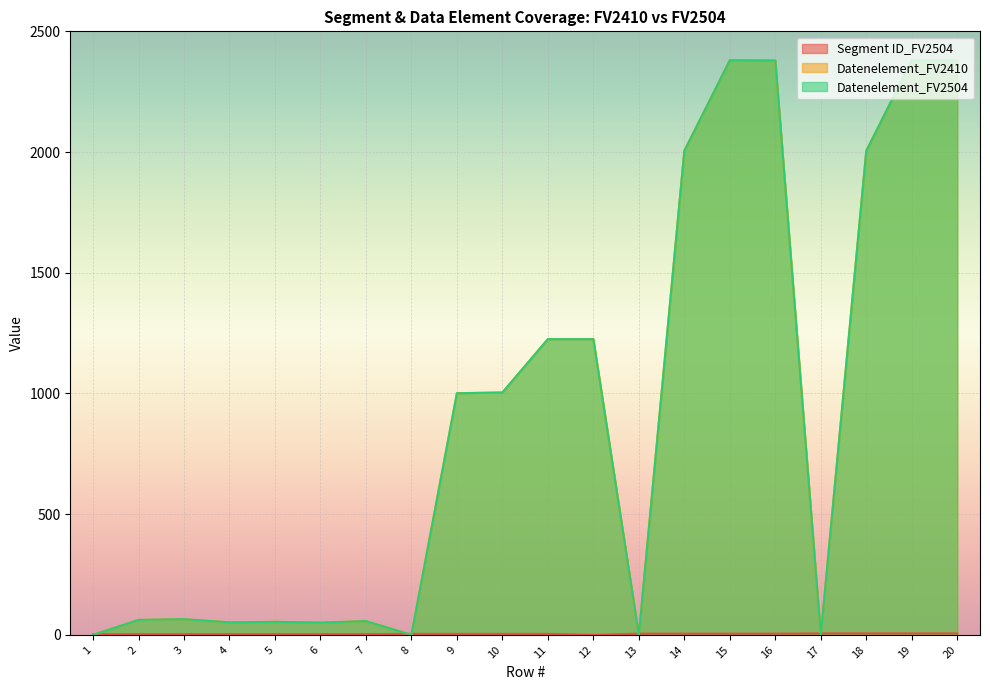

What is the sum of the Datenelement_FV2410 values at 3 and 5?

119